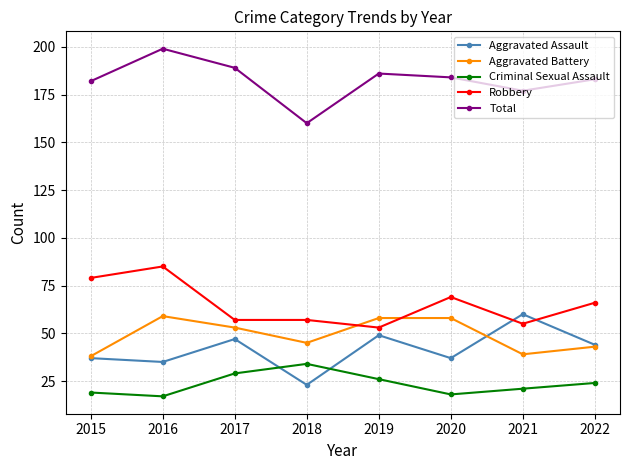

Does the chart display data point markers on the line(s)?

Yes